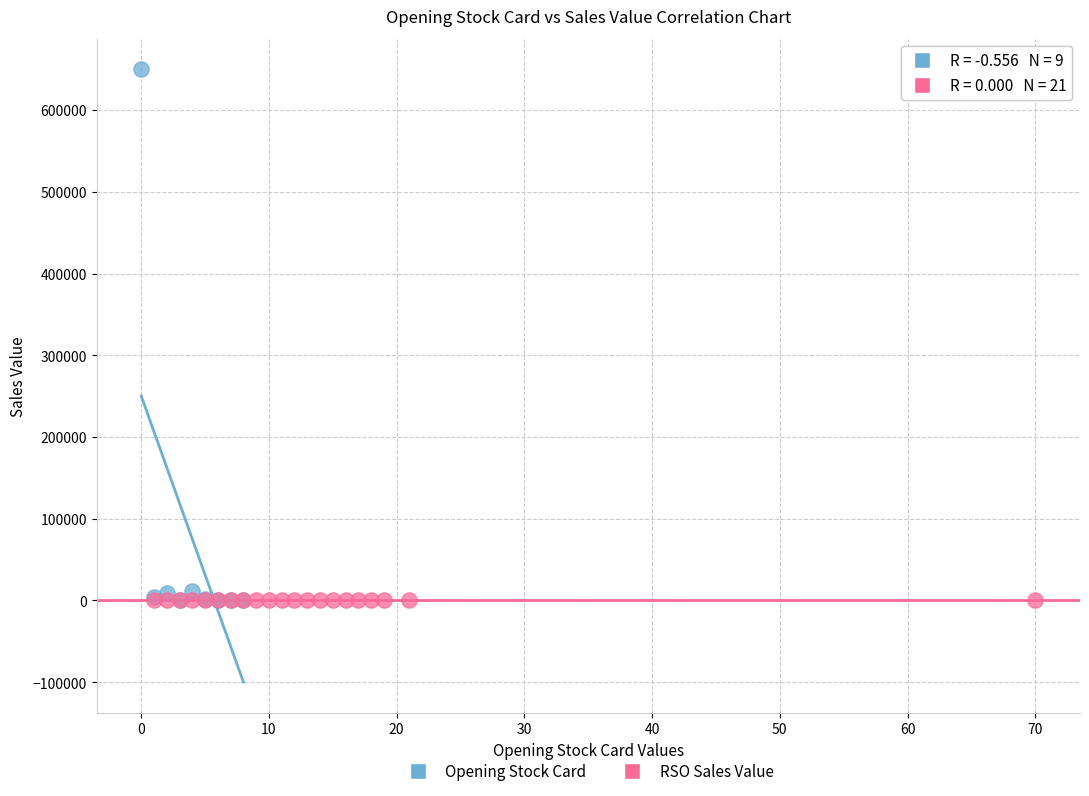

Which series contains the highest Y value?

Opening Stock Card